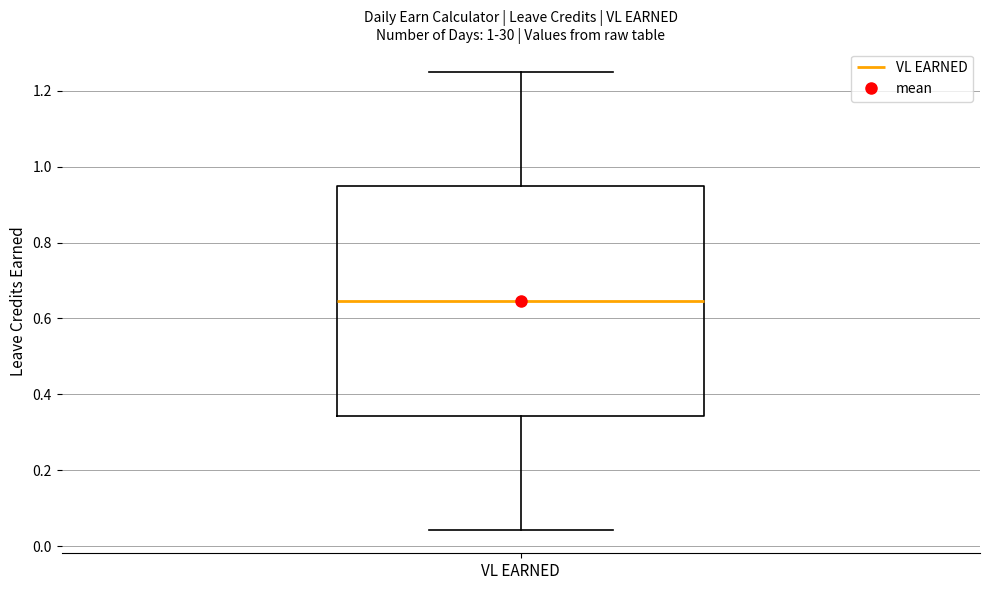

Where does the lower whisker of the box for VL EARNED end on the y-axis? The values are not printed on the chart, so give them approximately, as read against the axis.

0.04